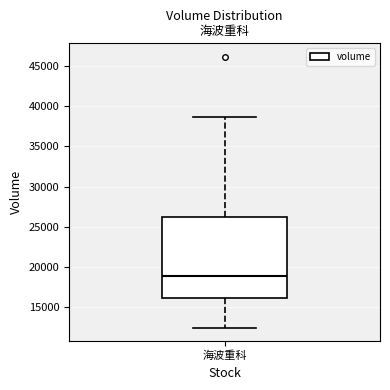

Read this box plot against the y-axis: the position of the median line, the range covered by the box, and the ends of both whiskers. The values are not printed on the chart, so give them approximately, as read against the axis.

median 19000, box 16000 to 26000, whiskers 12500 to 38500